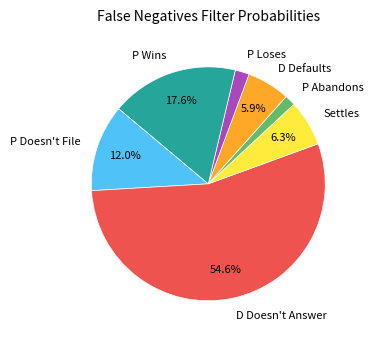

To the nearest percent, what is the average slice percentage?

14%